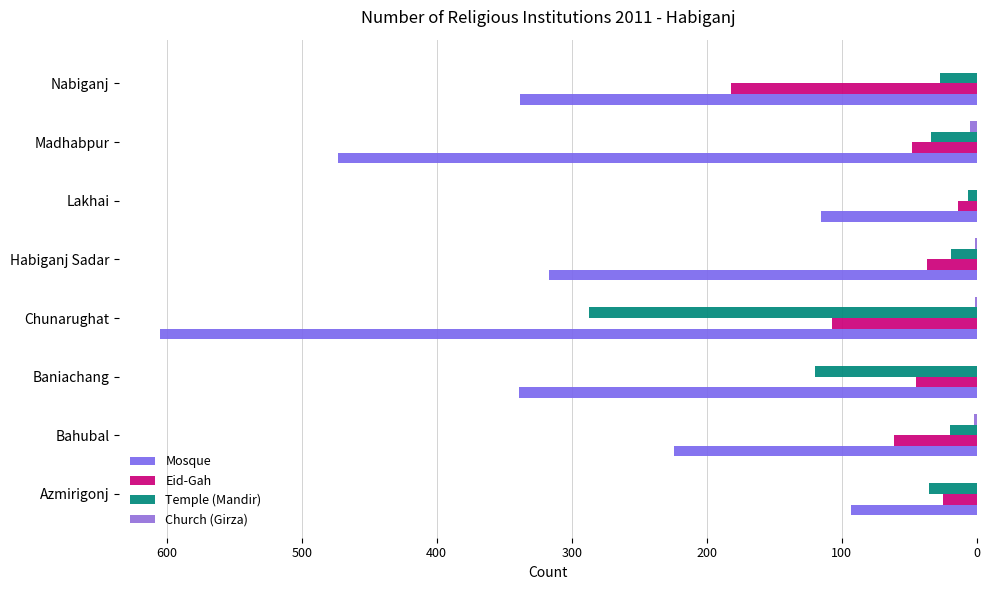

Reading right to left, transcribe all the data shown in this chart.

Mosque: 338	473	115	317	605	339	224	93
Eid-Gah: 182	48	14	37	107	45	61	25
Temple (Mandir): 27	34	6	19	287	120	20	35
Church (Girza): 0	5	0	1	1	0	2	0